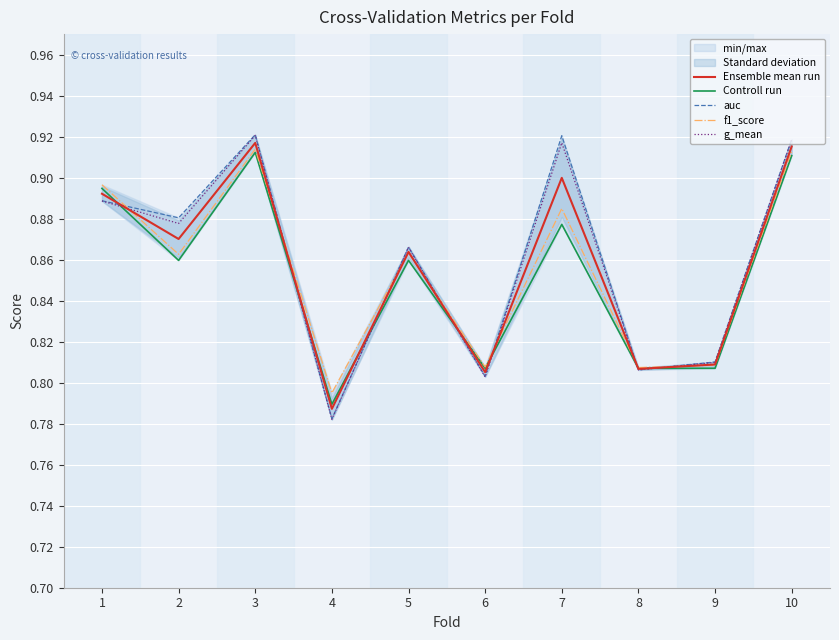

In g_mean, how many points are lower than both neighbors (excluding endpoints)?

4